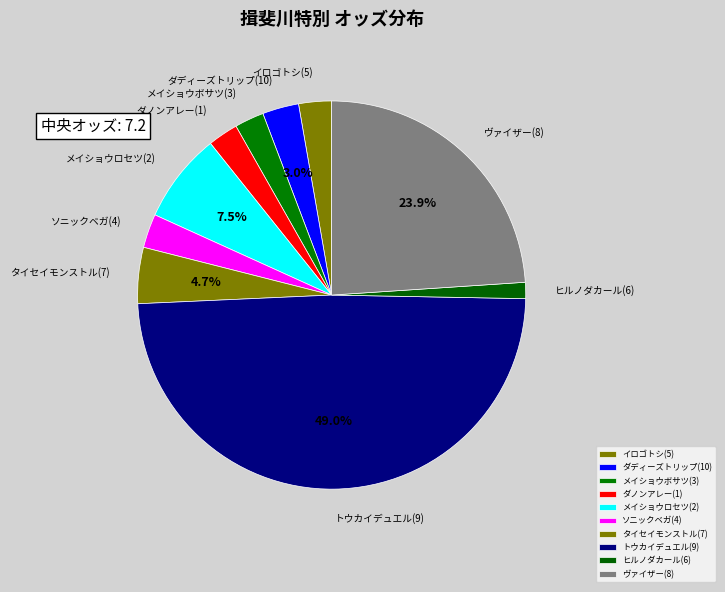

What is the largest slice in the pie chart?

トウカイデュエル(9)